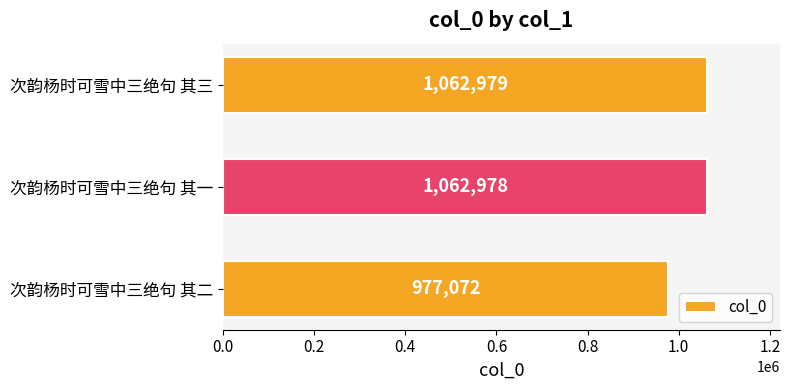

The chart shows a value of 594261 at 次韵杨时可雪中三绝句 其一. True or false?

False